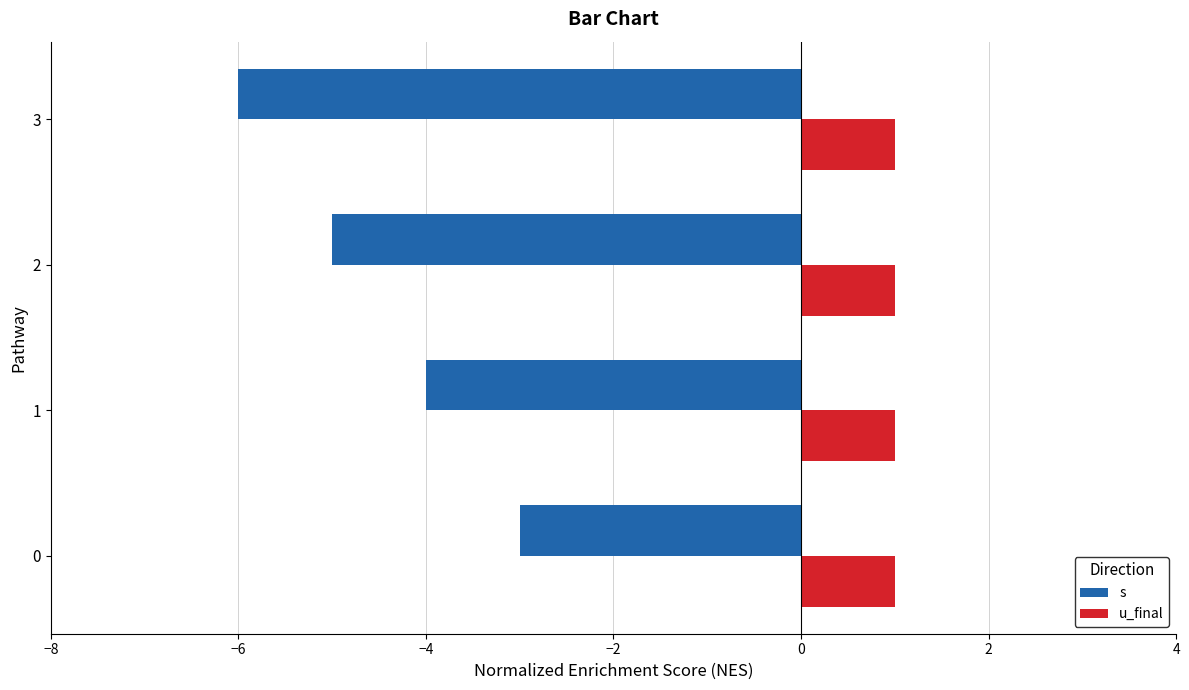

Where is s nearest to the value -4?

1